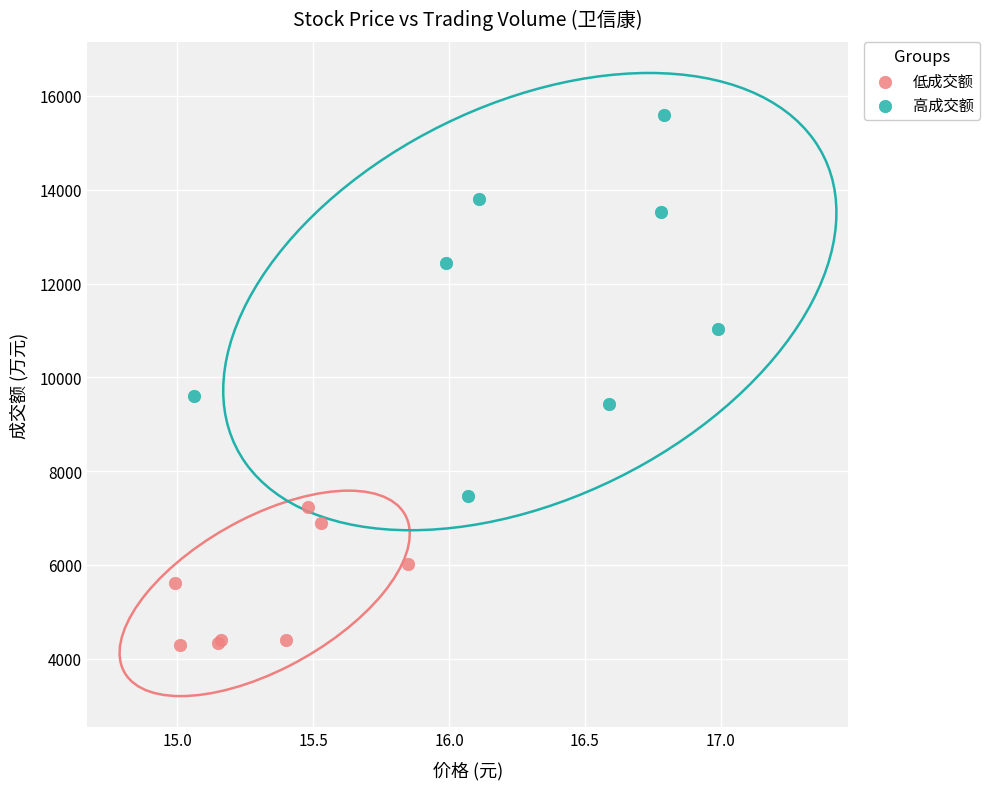

Which series reaches the maximum Y coordinate?

高成交额